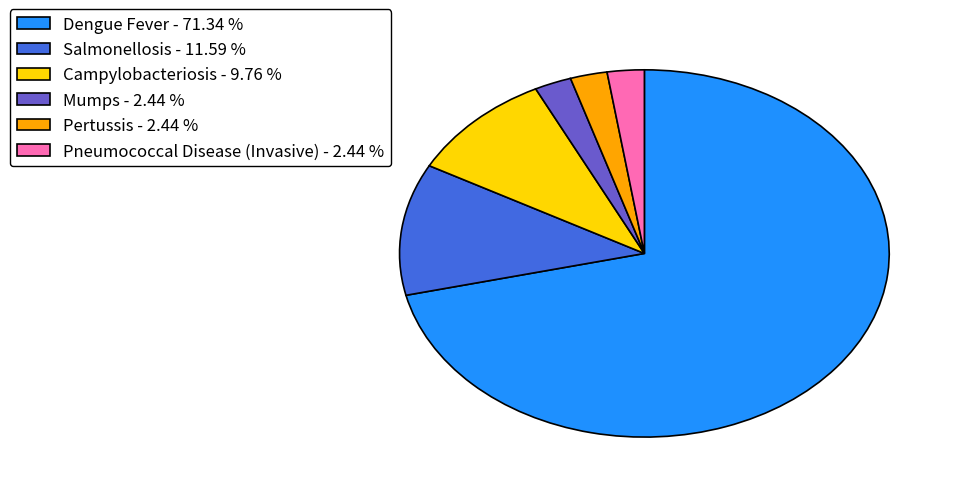

Which has a higher value, Pertussis - 2.44 % or Dengue Fever - 71.34 %?

Dengue Fever - 71.34 %